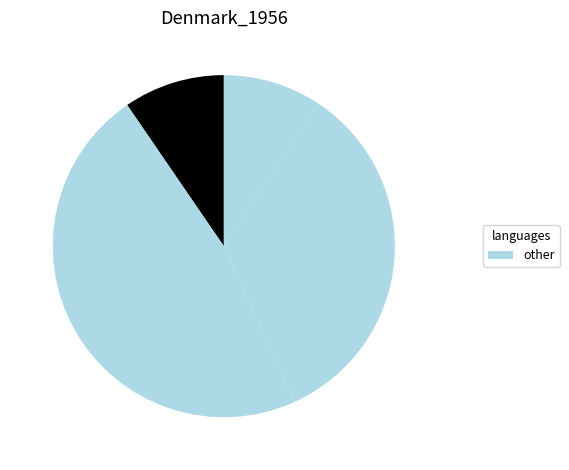

To the nearest percent, what is the average slice percentage?

25%